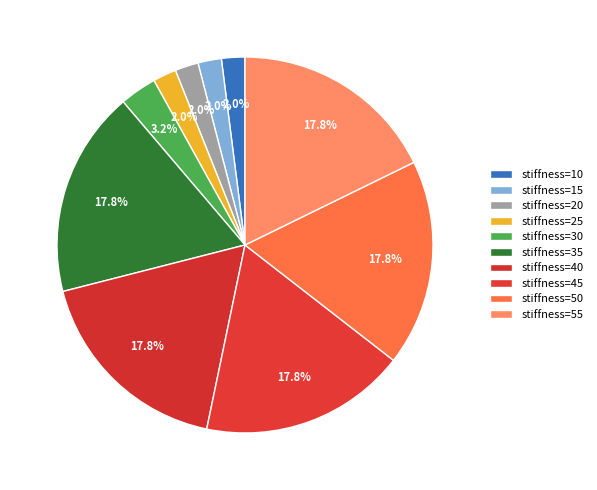

How many segments does this pie chart have?

10